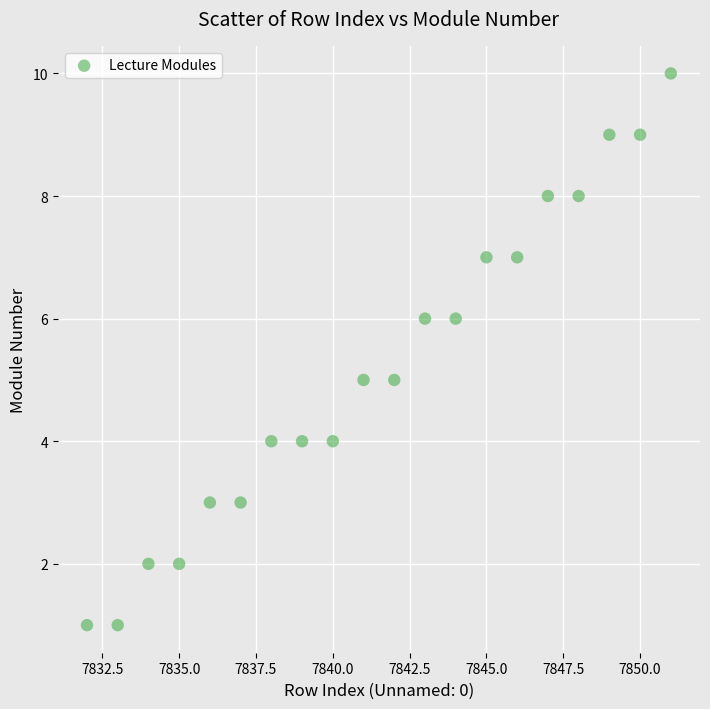

What is the range of Y values (max minus min)?

9